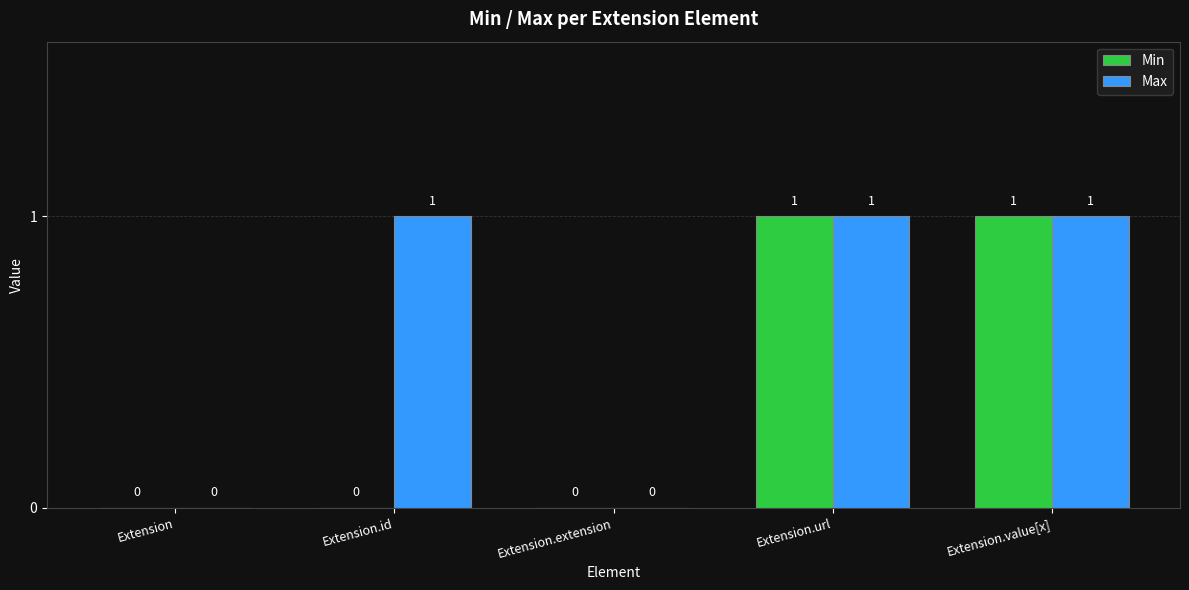

Is the value of Max at Extension.id greater than the value of Min at Extension?

Yes